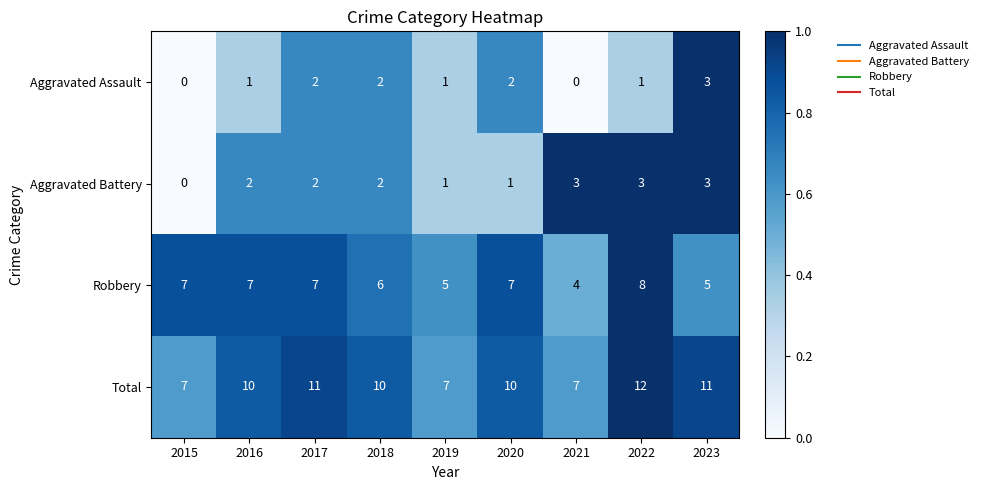

Count the Aggravated Assault values in the range 1 to 2.

6